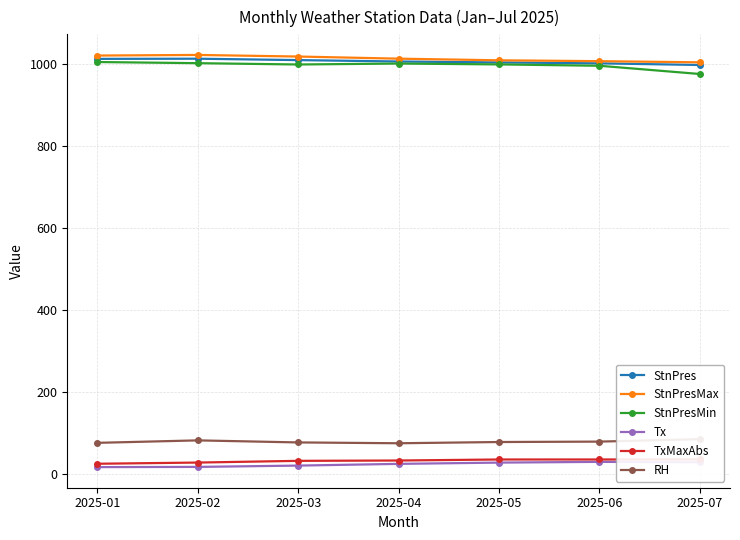

How many lines are shown in the chart?

6